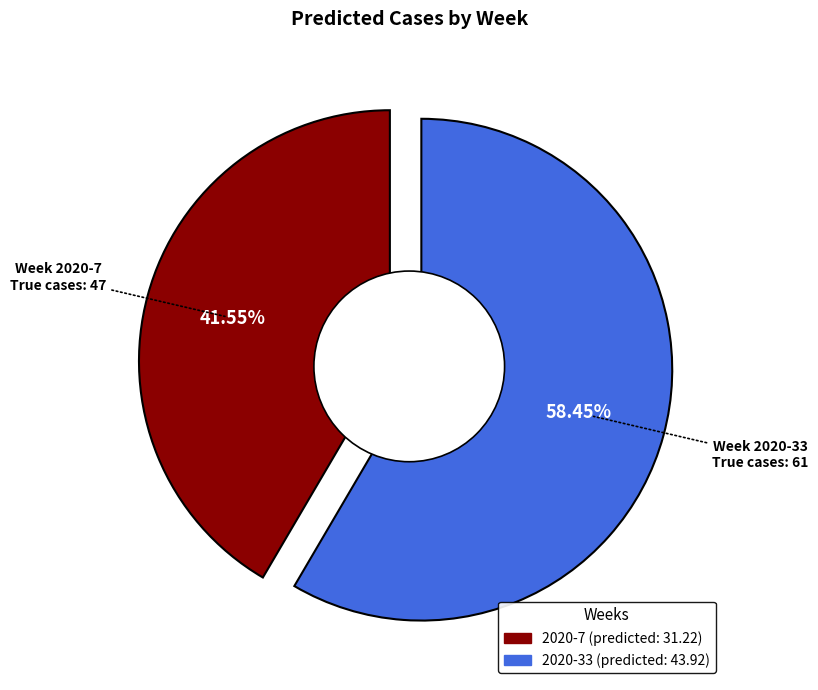

How many segments does this pie chart have?

2